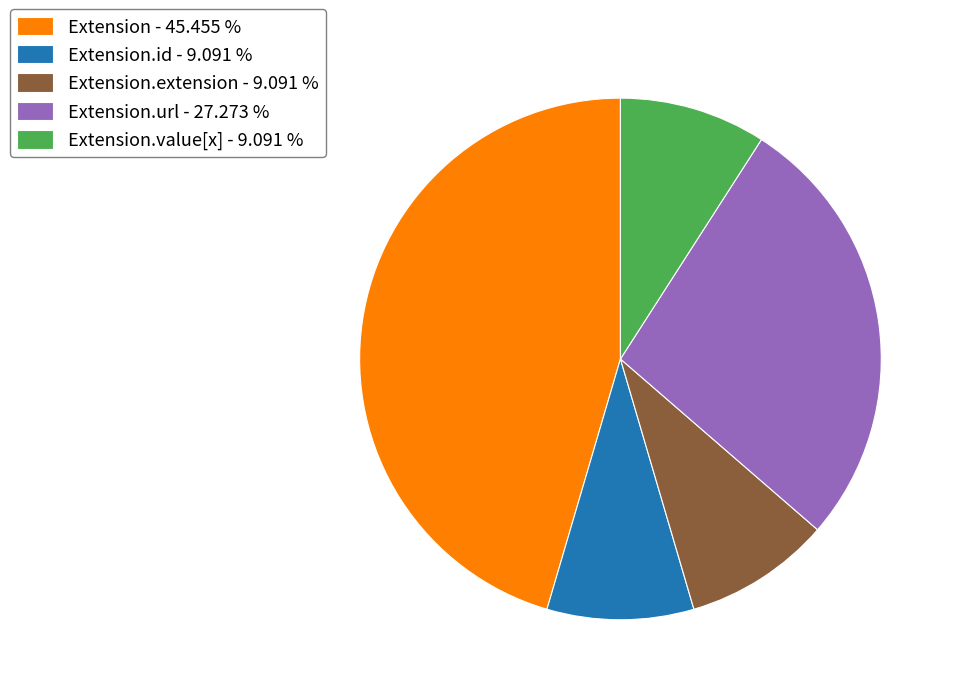

Count the number of slices in the pie.

5